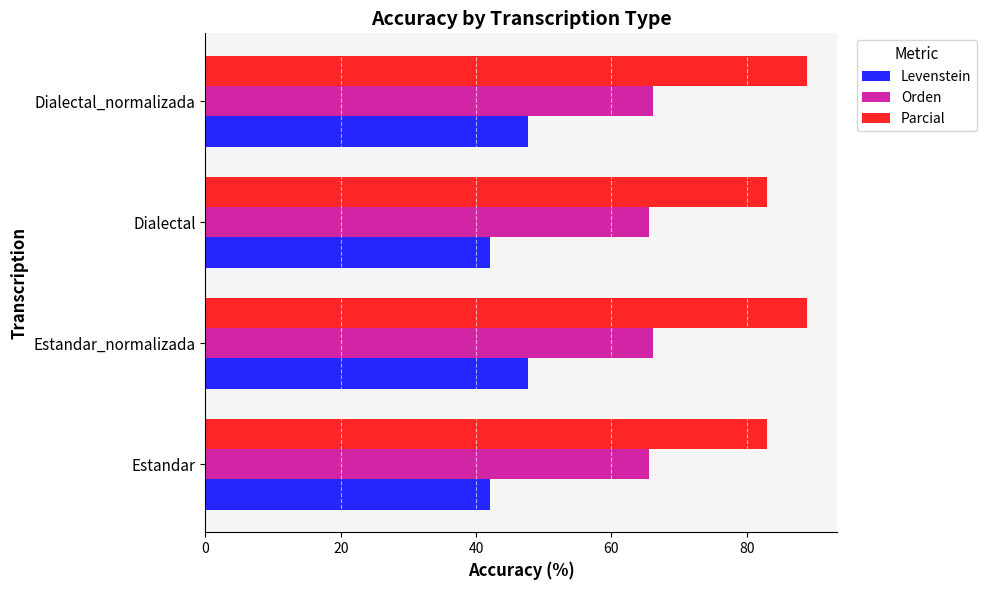

Which series has the largest total across all categories?

Parcial